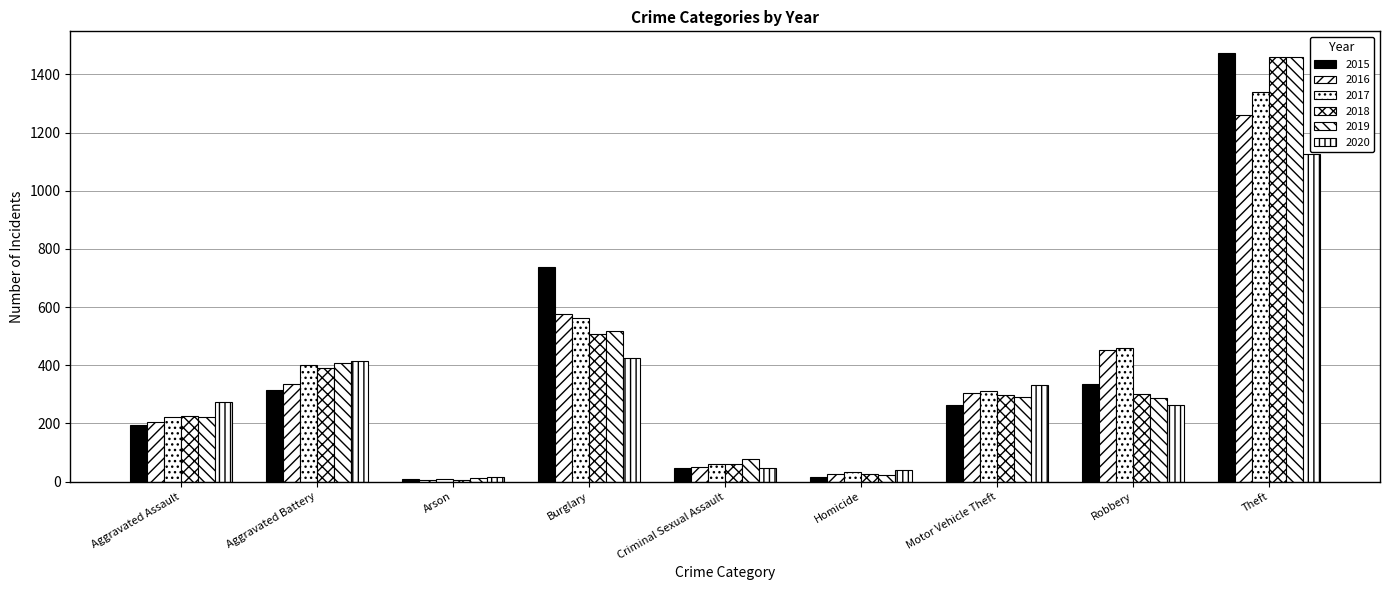

At how many categories does at least one series exceed 1431?

1